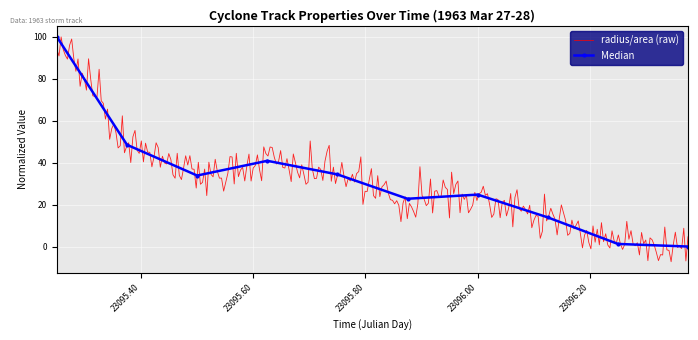

What is the label of the 10th point from the left?

23096.375